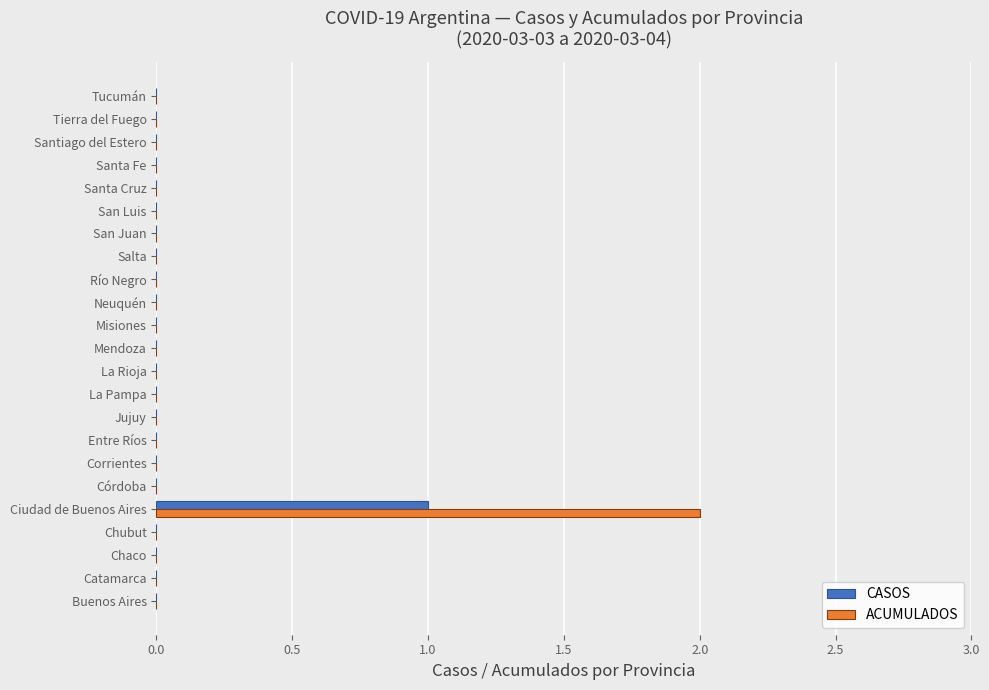

At which category is the sum across all series the highest?

Ciudad de Buenos Aires